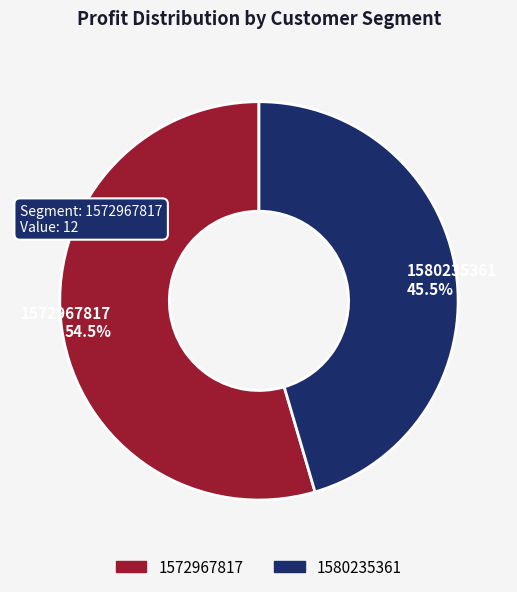

Between 1572967817 and 1580235361, which is larger?

1572967817